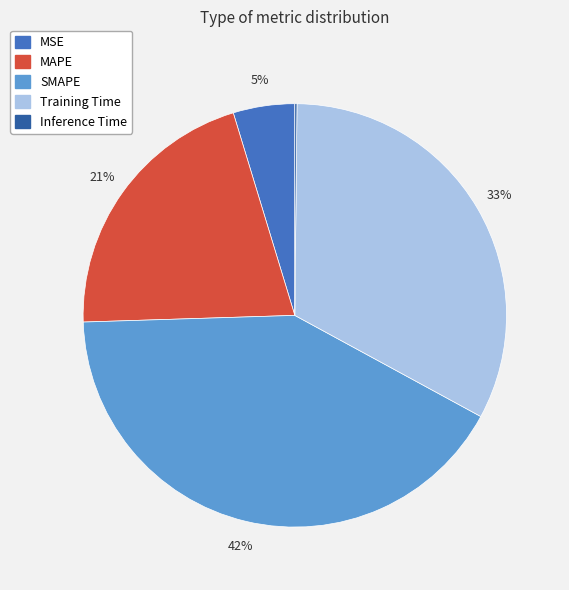

True or false: SMAPE accounts for 42% of the total.

True